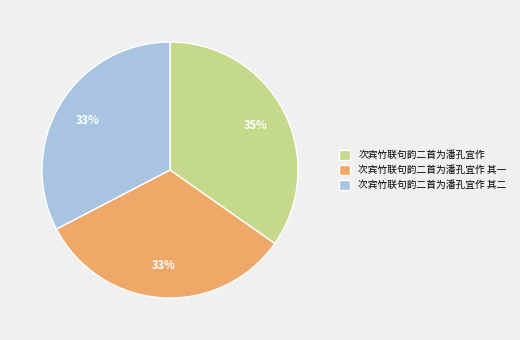

To the nearest percent, what portion does 次宾竹联句韵二首为潘孔宜作 其二 represent?

33%